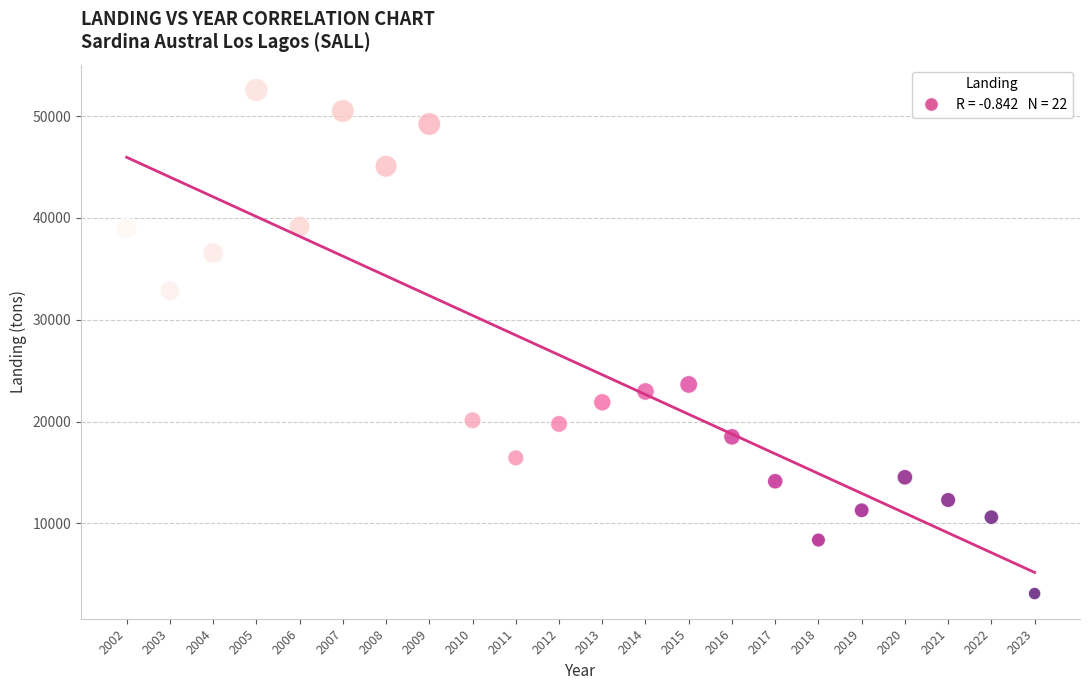

What Y value in the scatter plot is closest to 27834?

23643